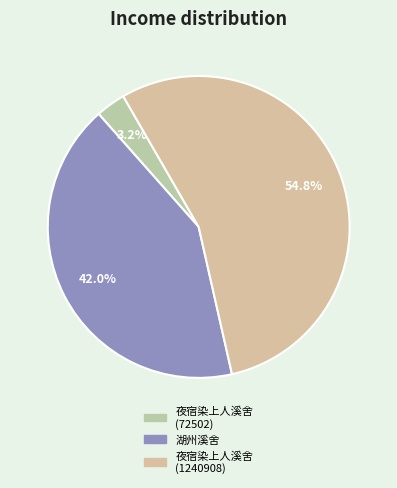

Which category has the smallest portion of the pie?

夜宿染上人溪舍 (72502)